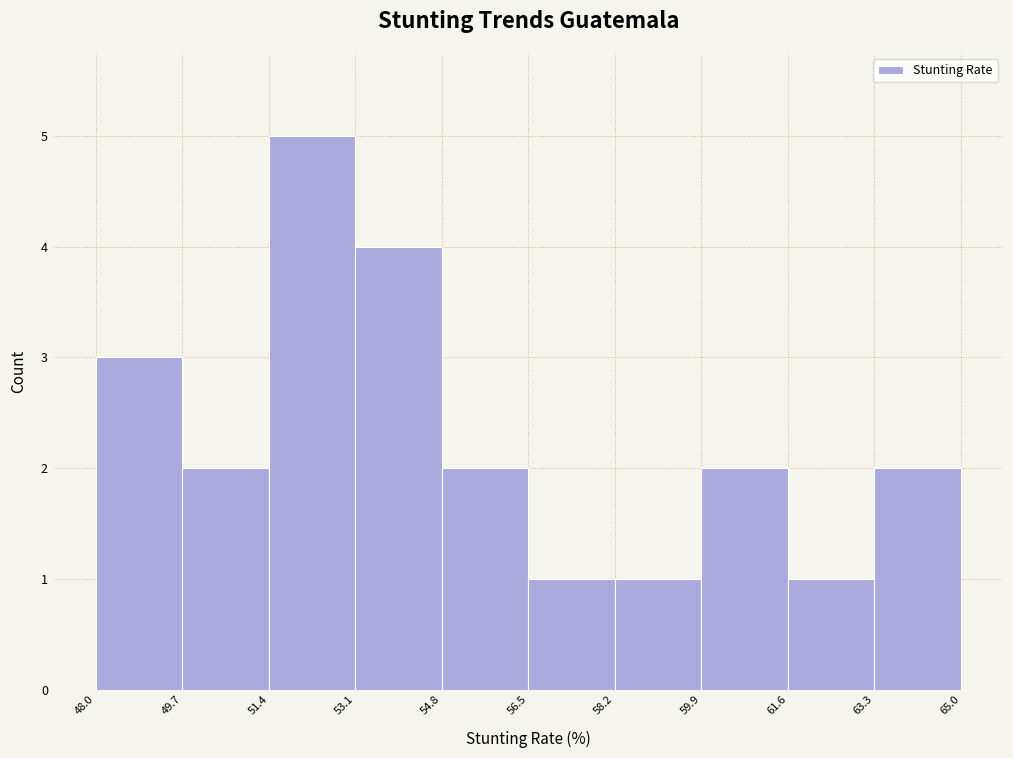

Reading left to right, transcribe this chart: for each bar, give the range it covers on the x-axis and its height. The values are not printed on the chart, so give them approximately, as read against the axis.

48.0 to 49.7: 3
49.7 to 51.4: 2
51.4 to 53.1: 5
53.1 to 54.8: 4
54.8 to 56.5: 2
56.5 to 58.2: 1
58.2 to 59.9: 1
59.9 to 61.6: 2
61.6 to 63.3: 1
63.3 to 65.0: 2